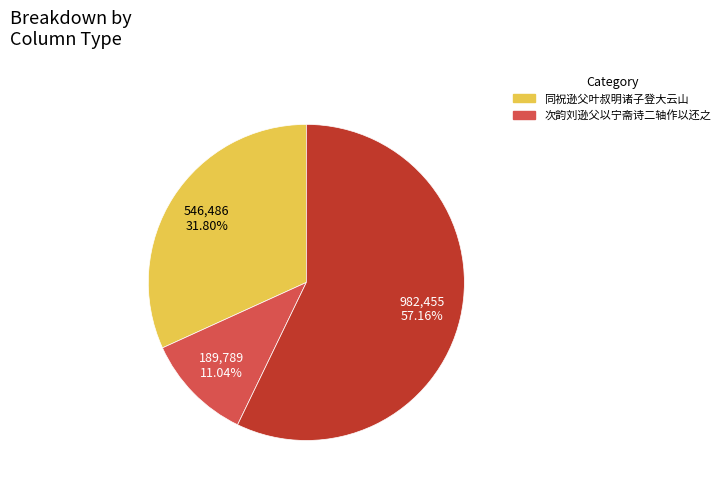

Does any single category account for the majority?

Yes